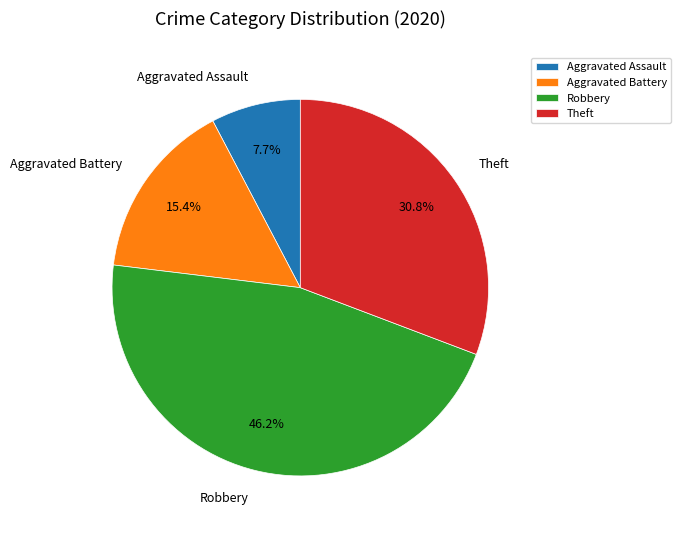

Does Robbery represent more than half of the total?

No